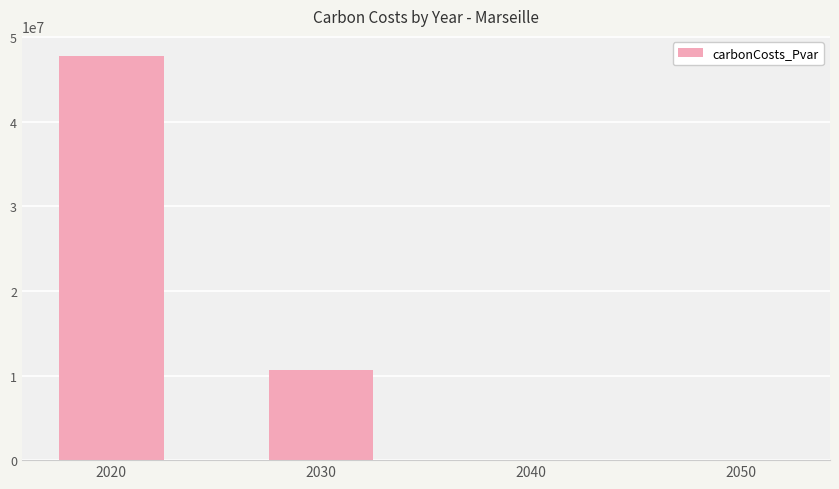

Reading right to left, what are all the values shown in this chart?

0.0	0.0	10664097.8	47784580.9